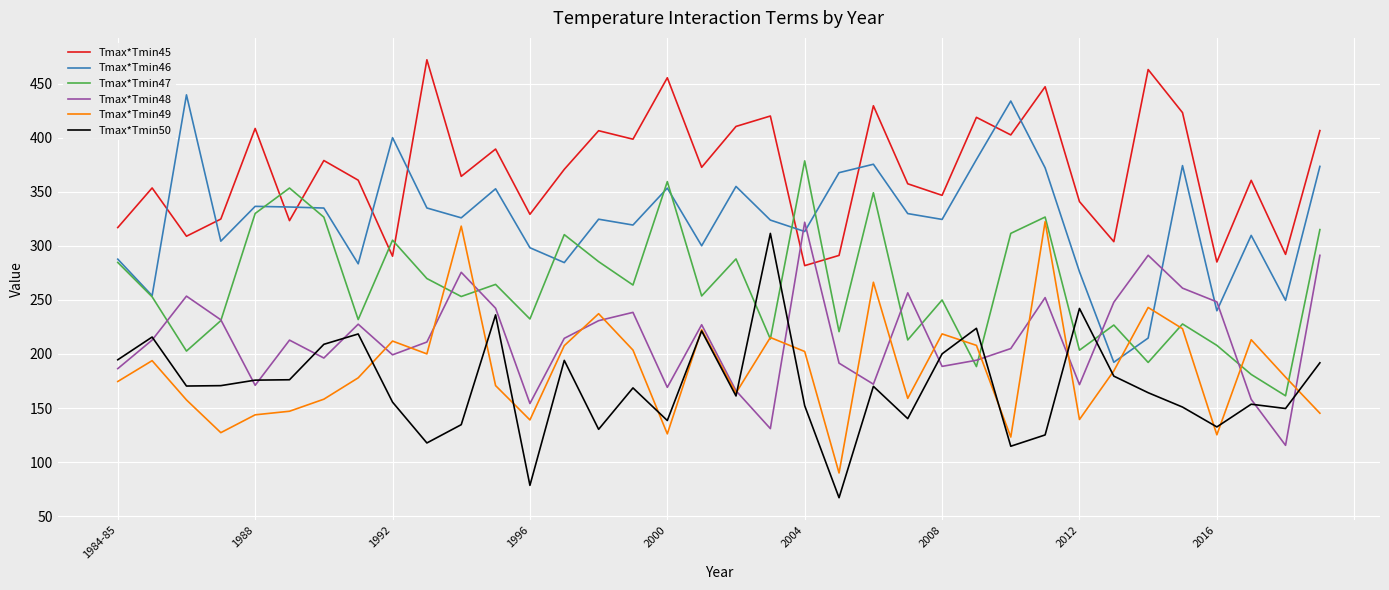

True or false: Tmax*Tmin50 and Tmax*Tmin46 cross at least once.

False